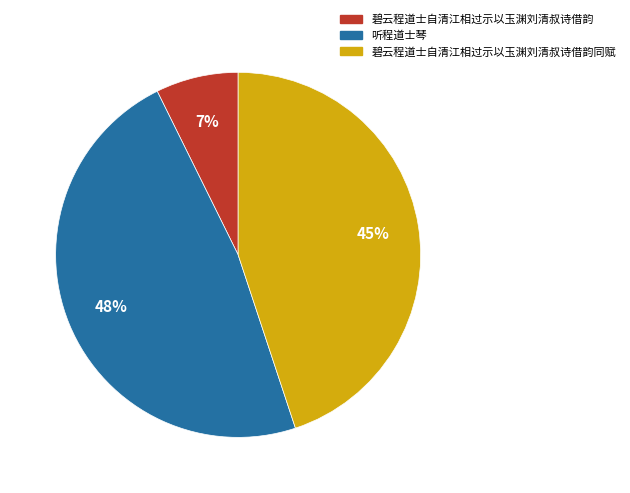

Does 听程道士琴 account for over 50% of the chart?

No